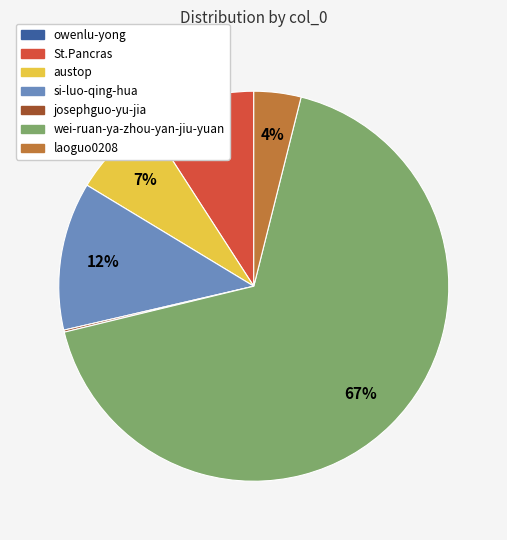

Does austop represent more than half of the total?

No